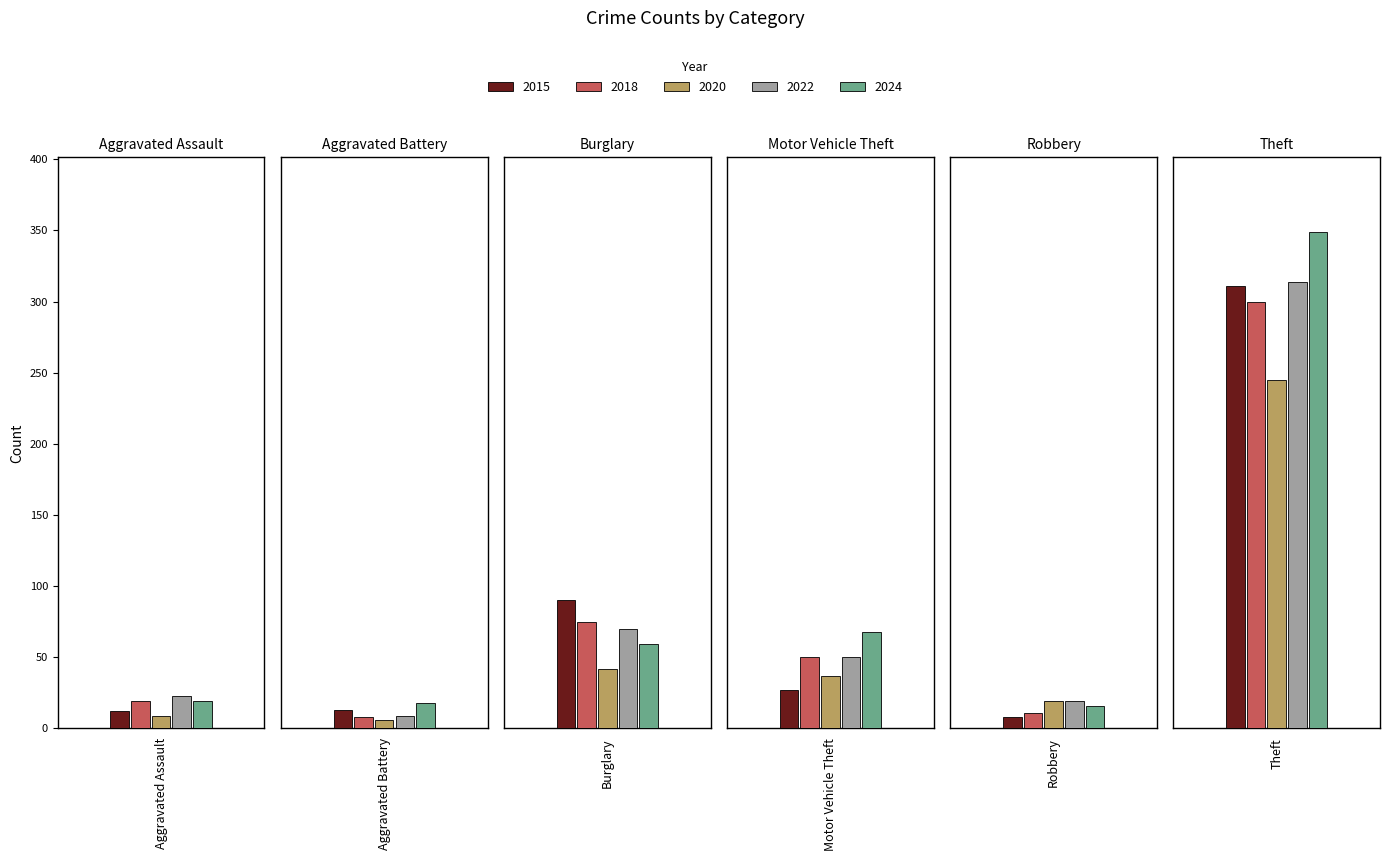

What is the difference between the maximum and minimum values in the 2018 series?

292